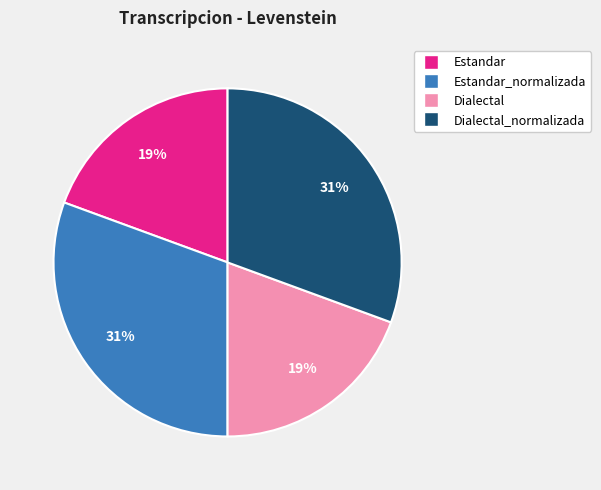

Count the number of slices in the pie.

4